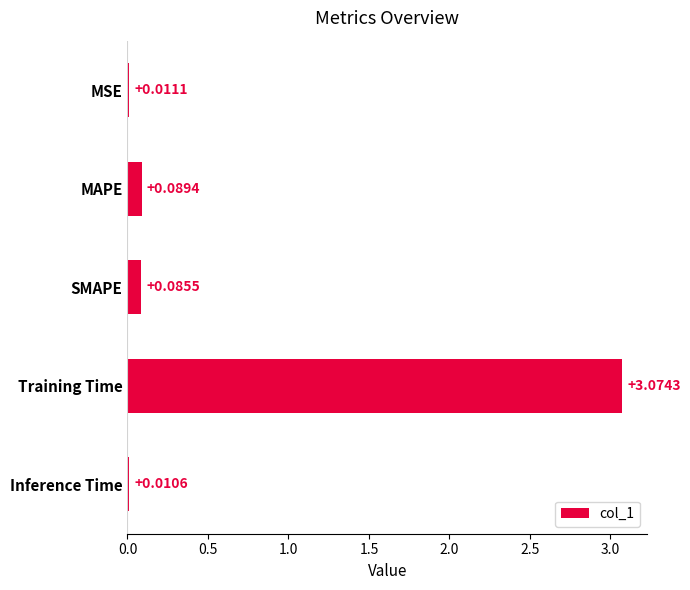

Which category has the highest value across all series?

Training Time